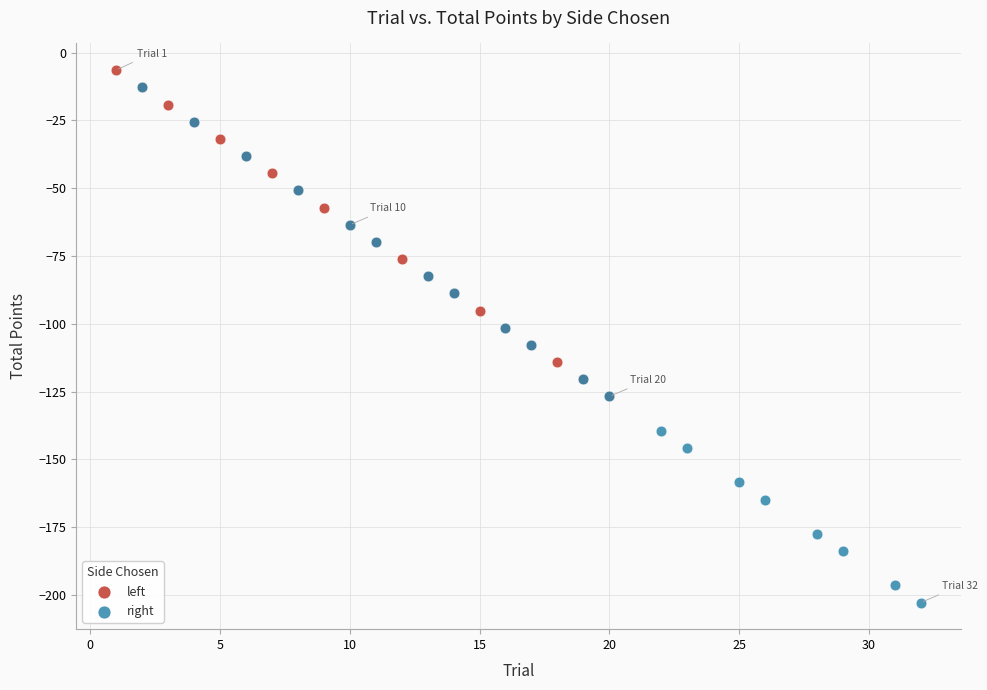

Which series contains the lowest Y value?

right